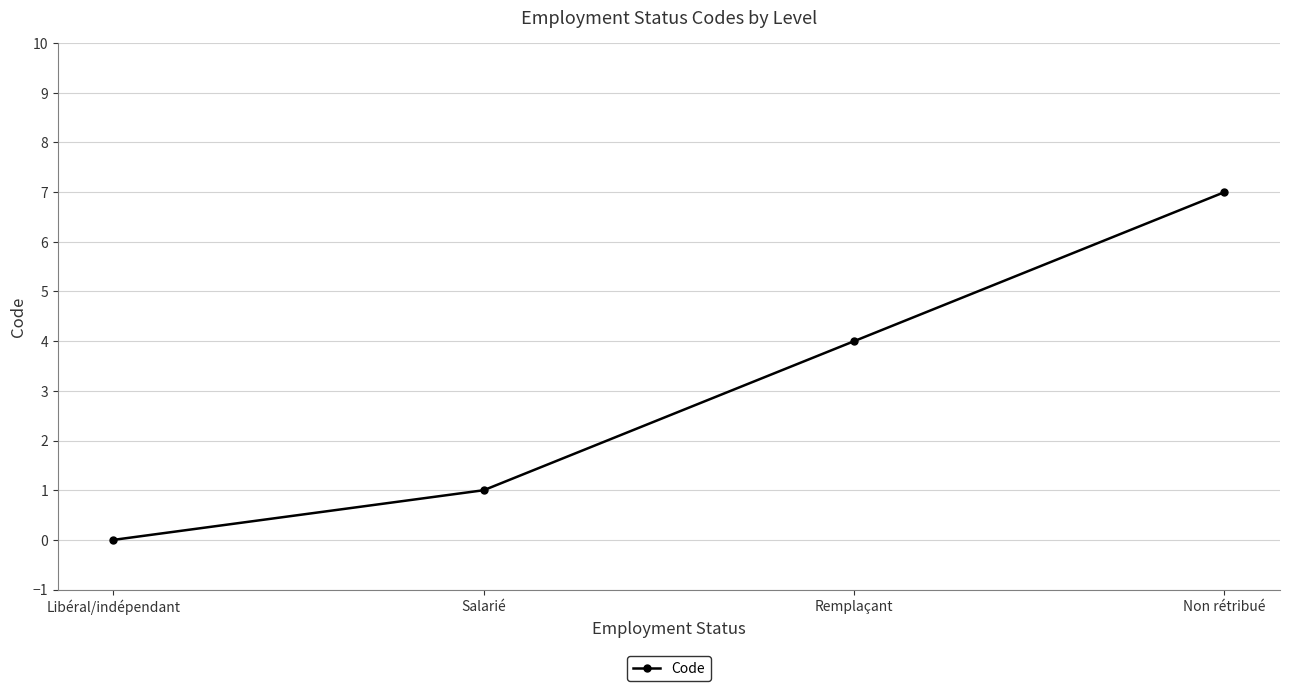

Count the number of data series in this chart.

1